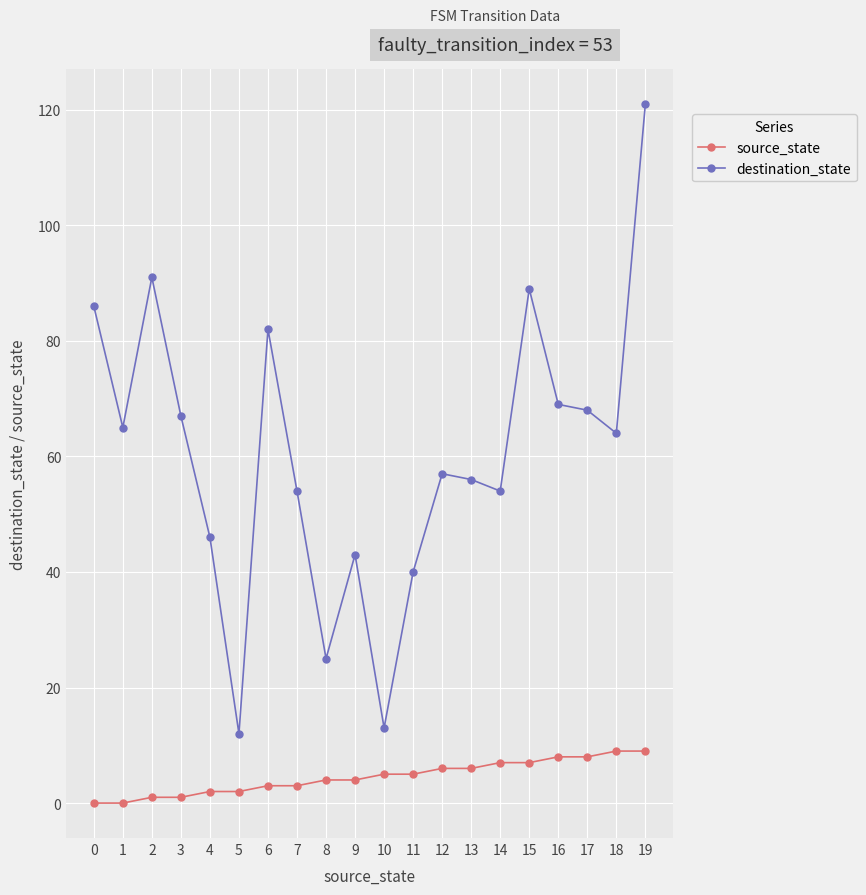

True or false: destination_state and source_state cross at least once.

False